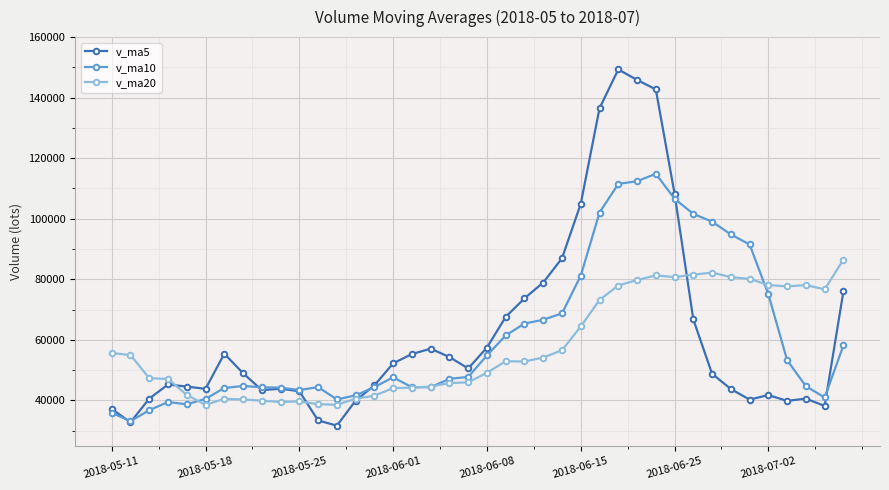

What is the greatest value displayed?

149313.7